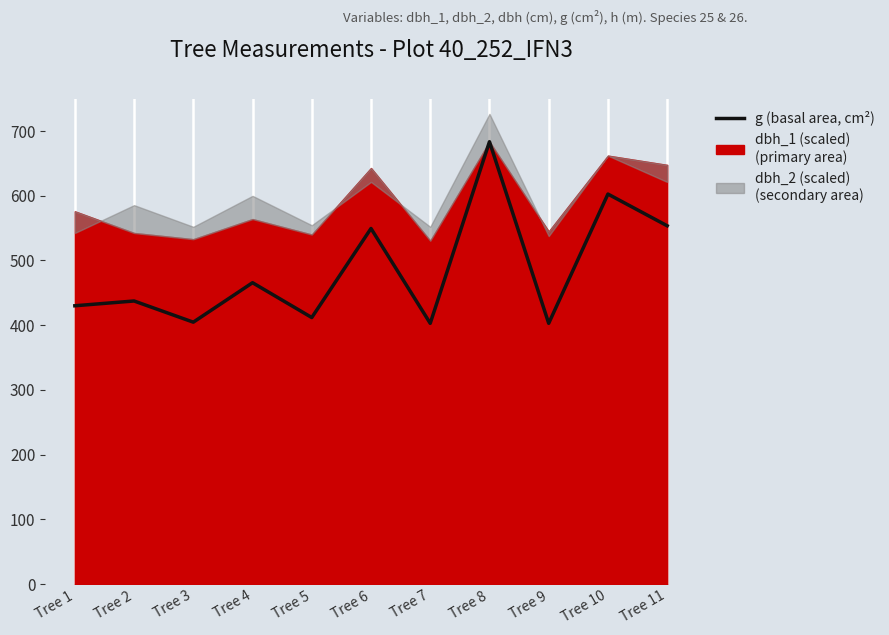

Between Tree 6 and Tree 7, which is larger?

Tree 6